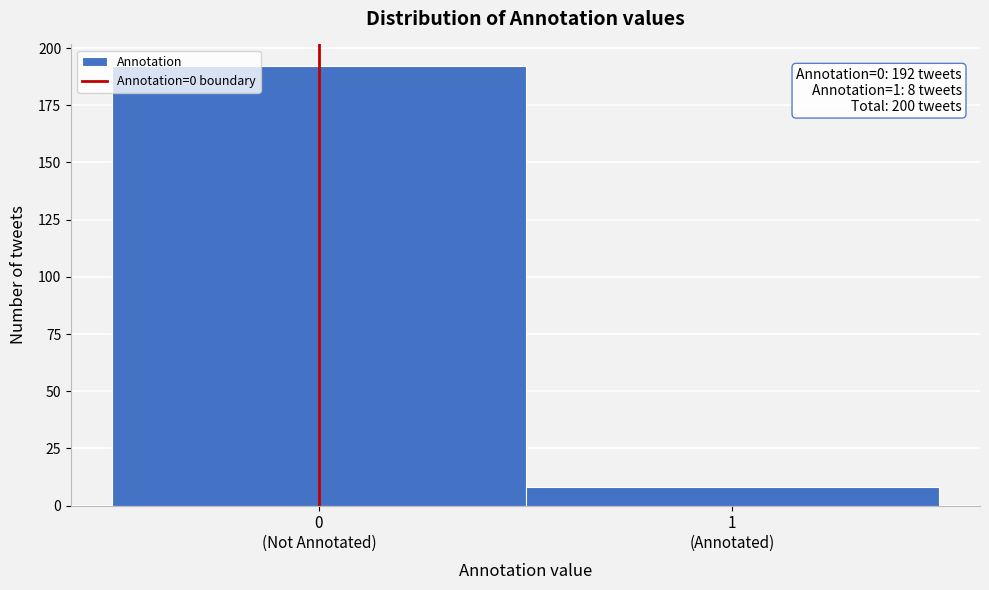

Reading left to right, what are all the values shown in this chart?

192	8